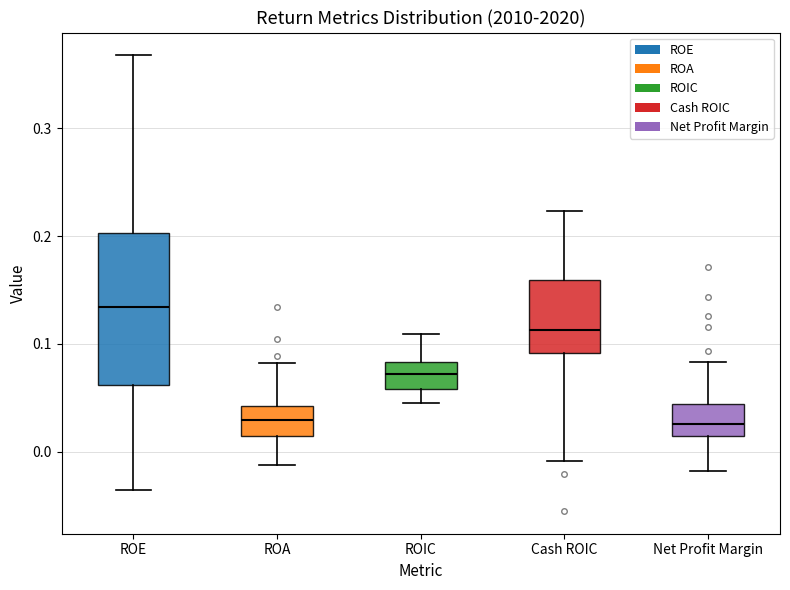

Reading left to right, read every box against the y-axis: the position of its median line, the range the box covers, and the ends of its whiskers. The values are not printed on the chart, so give them approximately, as read against the axis.

ROE: median 0.13, box 0.06 to 0.20, whiskers -0.04 to 0.37
ROA: median 0.03, box 0.01 to 0.04, whiskers -0.01 to 0.08
ROIC: median 0.07, box 0.06 to 0.08, whiskers 0.05 to 0.11
Cash ROIC: median 0.11, box 0.09 to 0.16, whiskers -0.01 to 0.22
Net Profit Margin: median 0.03, box 0.01 to 0.04, whiskers -0.02 to 0.08